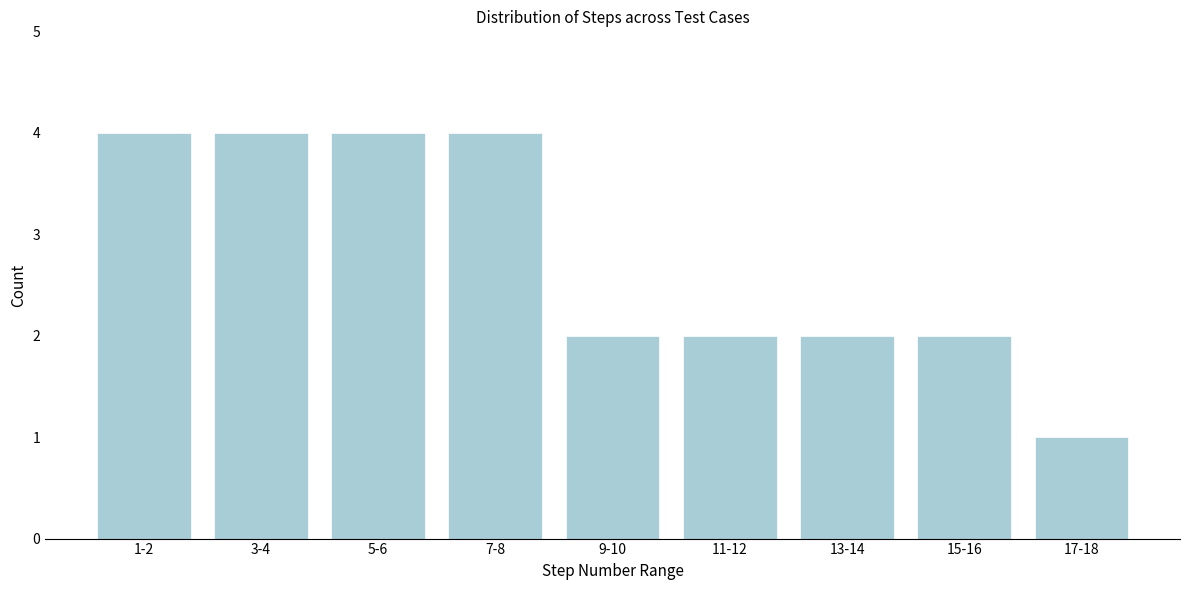

Reading left to right, list all the values displayed in this chart.

1-2=4	3-4=4	5-6=4	7-8=4	9-10=2	11-12=2	13-14=2	15-16=2	17-18=1